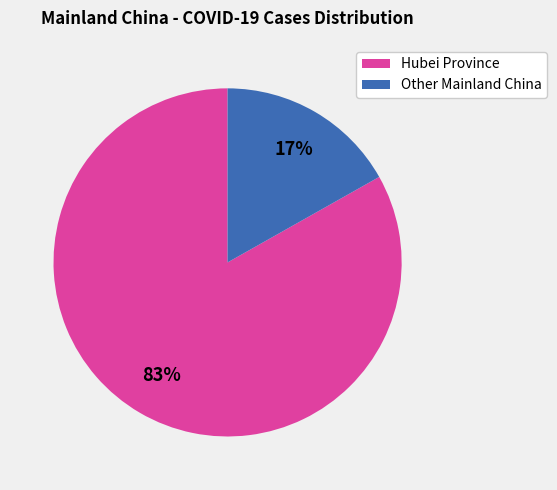

Combined, do Hubei Province and Other Mainland China account for over 50%?

Yes